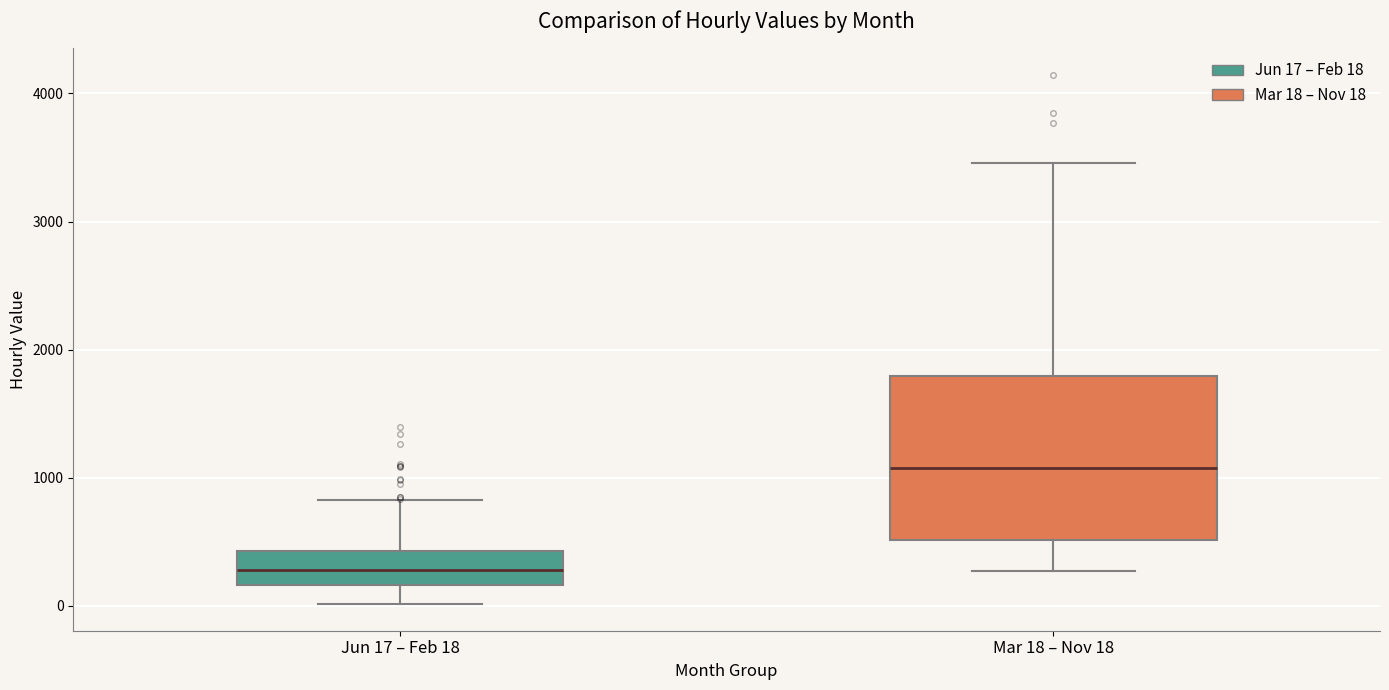

Which box has the lowest median line?

Jun 17 – Feb 18